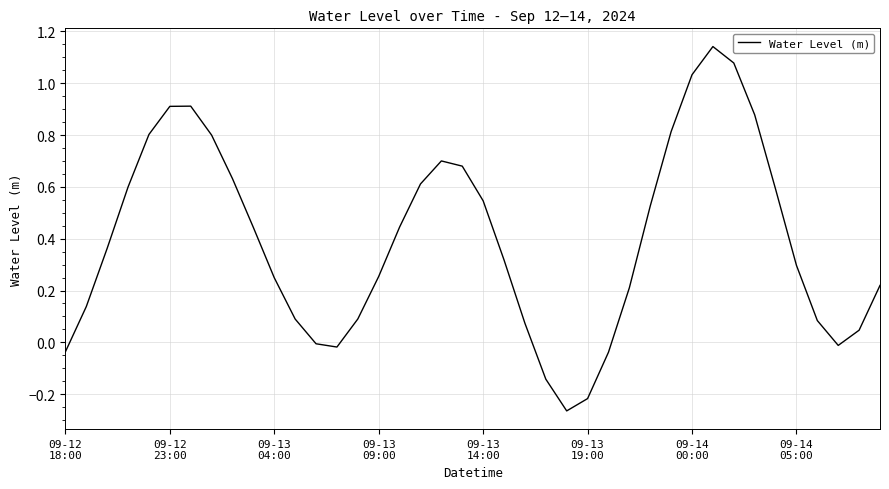

What is the difference between the maximum and minimum values?

1.4